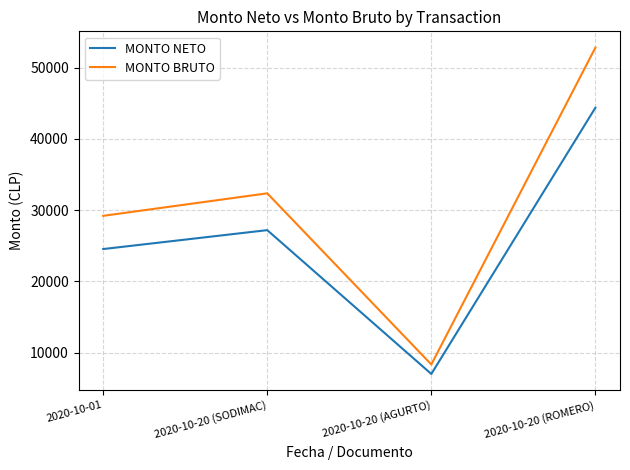

Where is the first local maximum for MONTO NETO?

2020-10-20 (SODIMAC)